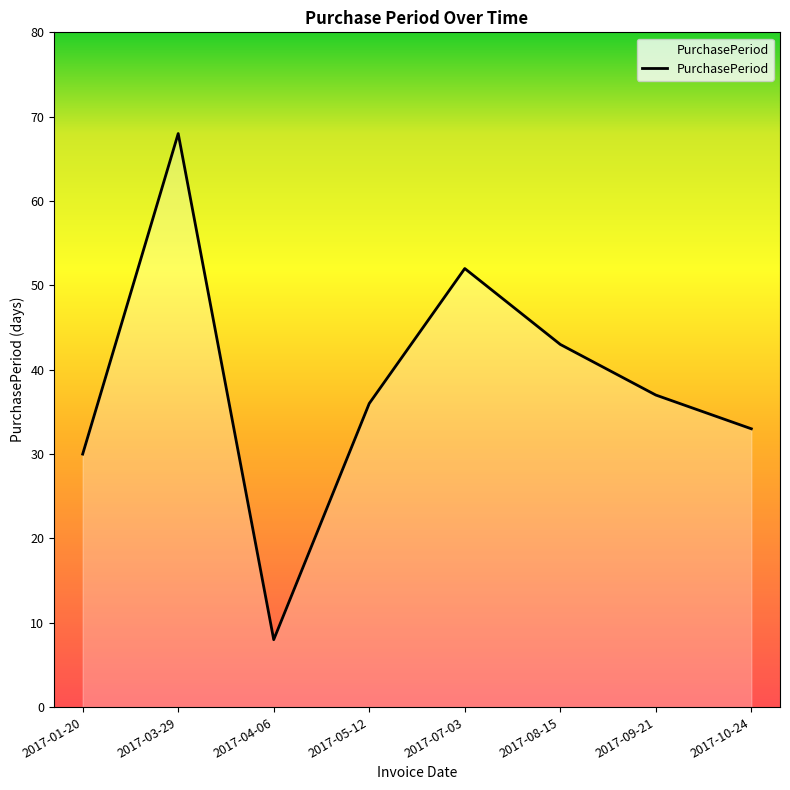

What is the maximum value shown in the chart?

68